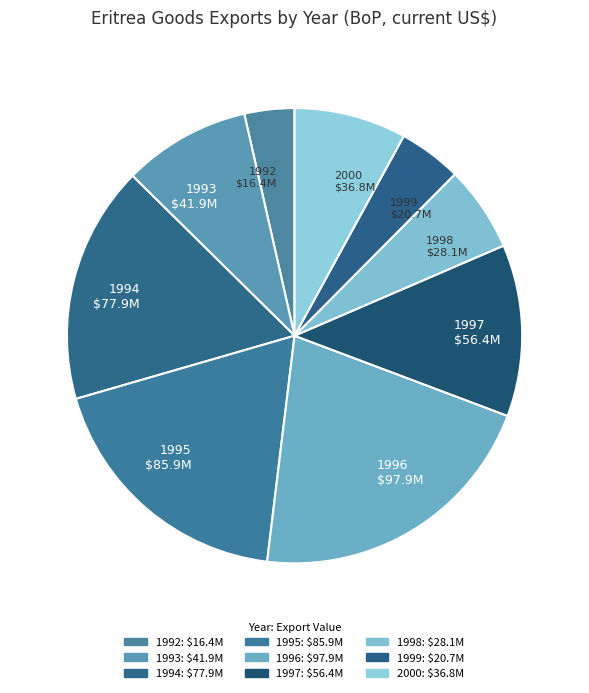

Do 1996 and 1992 together represent more than half of the pie?

No